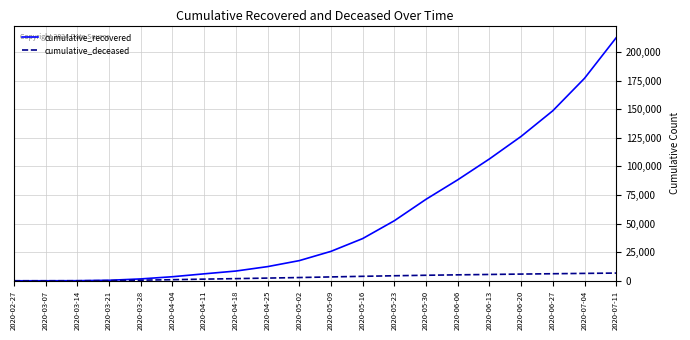

Is the value of cumulative_recovered at 2020-05-23 greater than the value of cumulative_deceased at 2020-06-13?

Yes